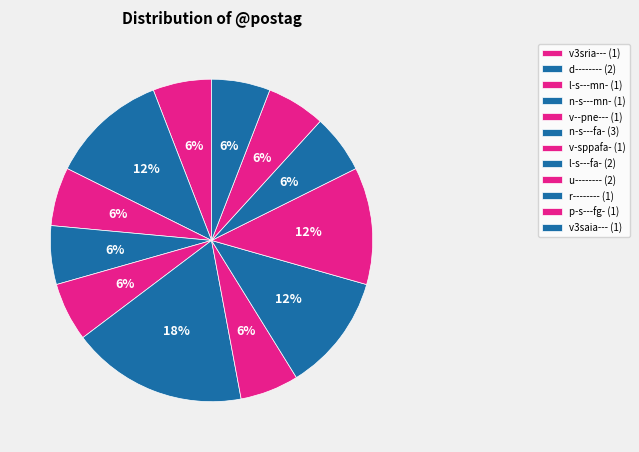

How many slices are in this pie chart?

12